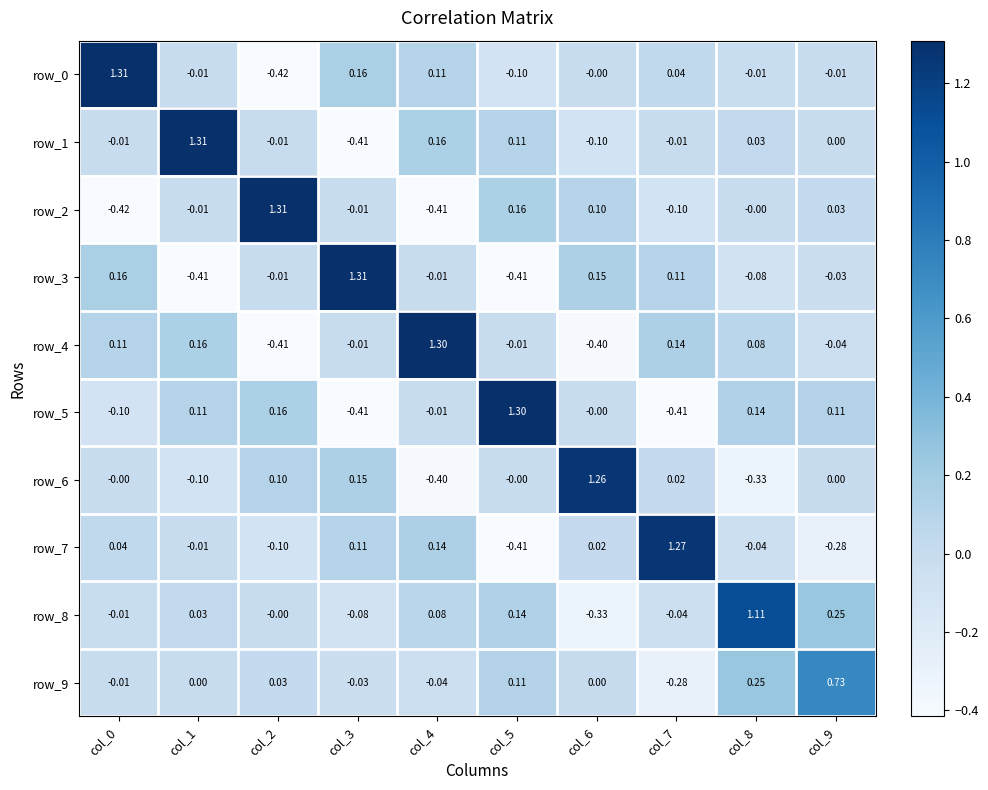

Is the value of row_5 at col_1 greater than the value of row_8 at col_8?

No